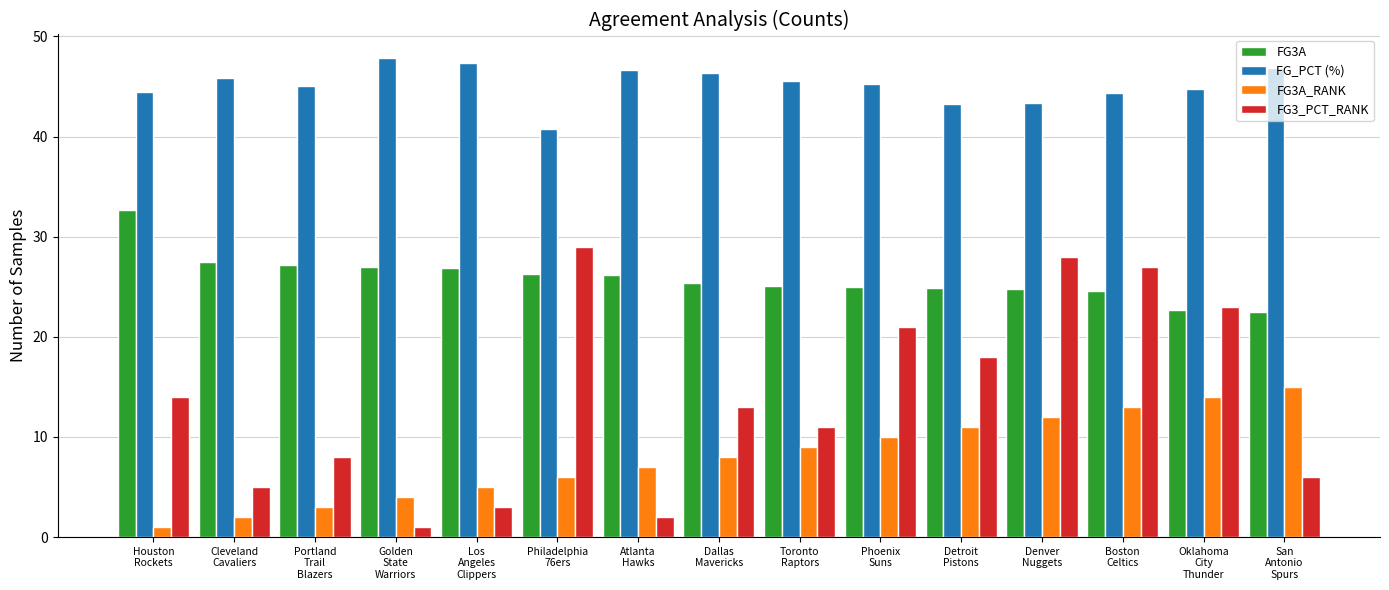

Between Phoenix
Suns and San
Antonio
Spurs, which series saw the biggest shift?

FG3_PCT_RANK